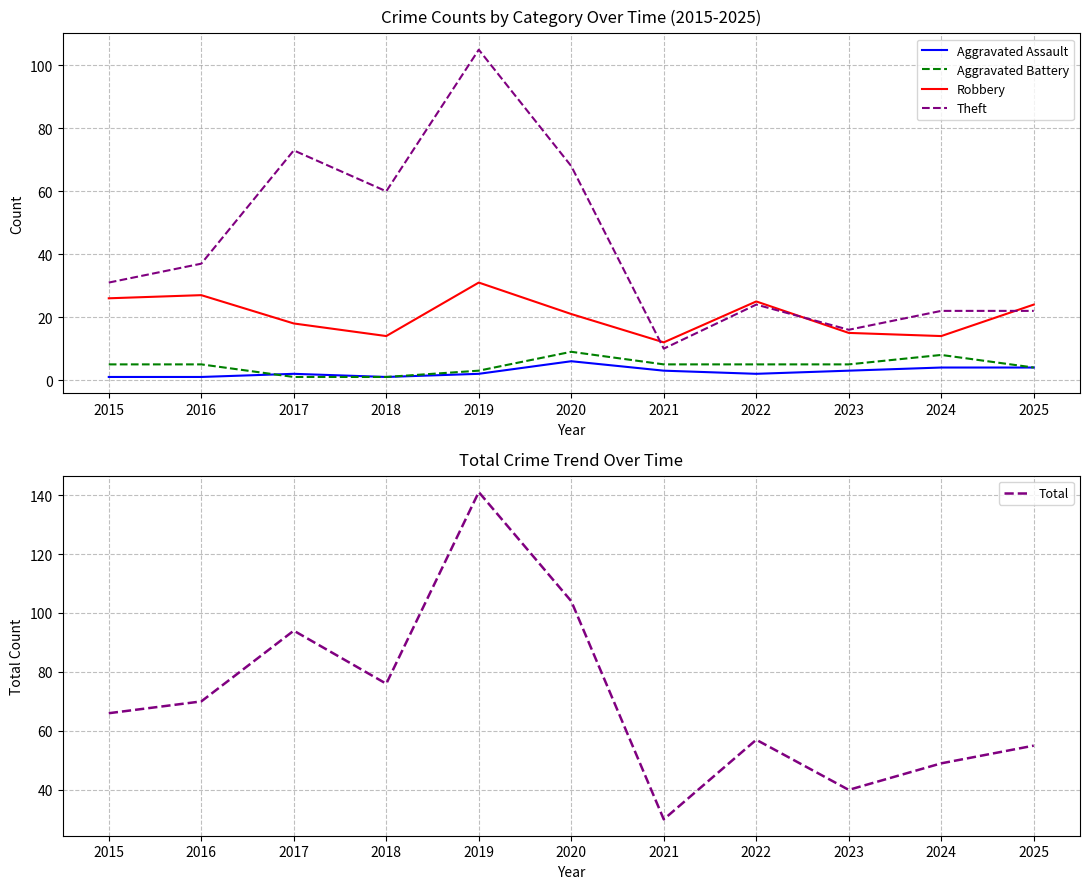

At how many categories does at least one series exceed 121?

1